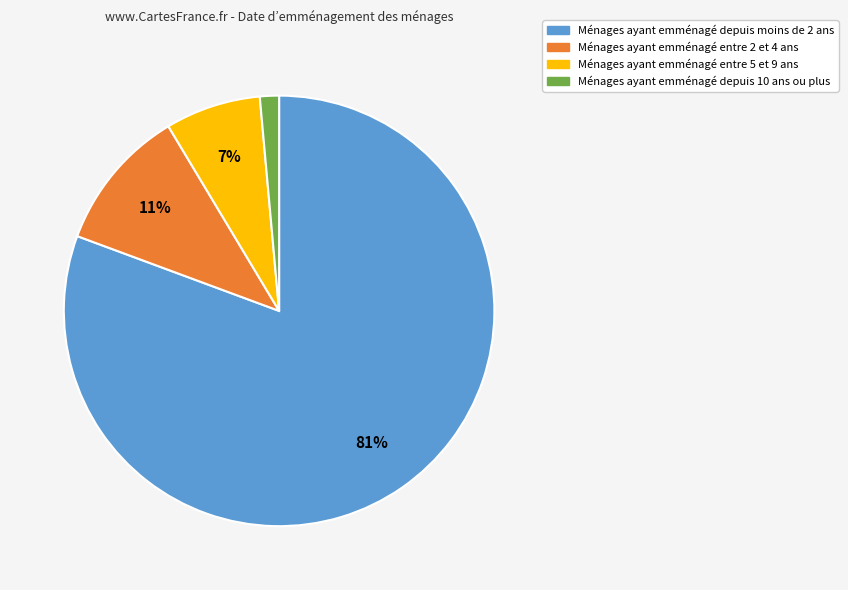

Is there a majority slice in this chart?

Yes